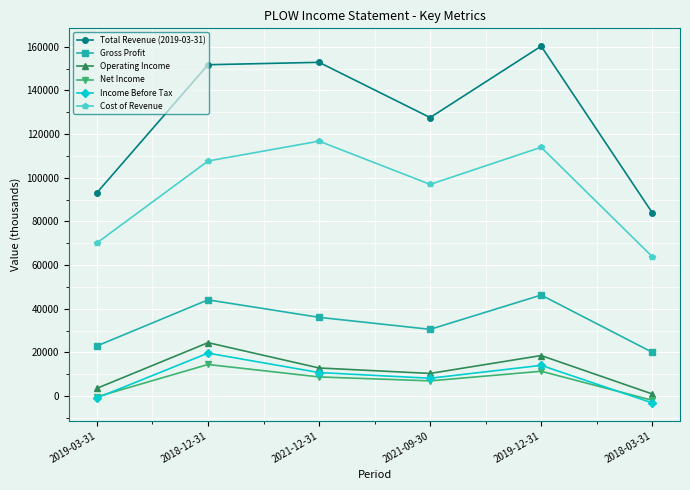

True or false: Cost of Revenue and Total Revenue (2019-03-31) cross at least once.

False